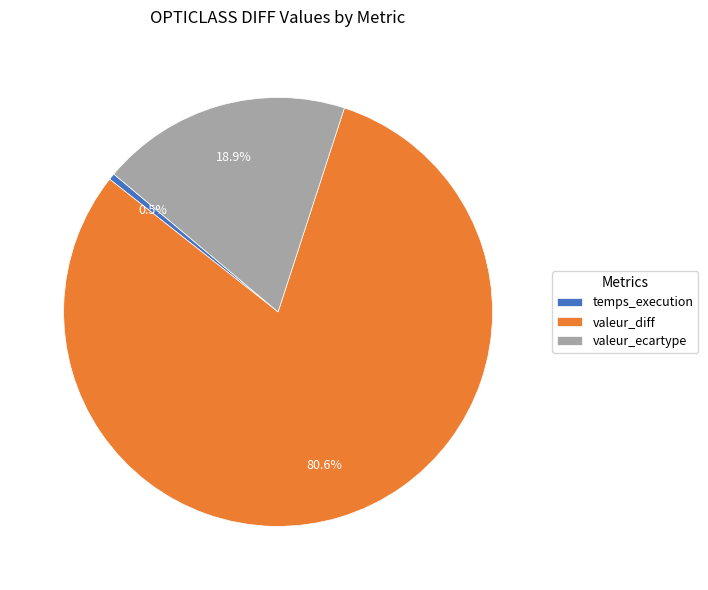

Which category has the smallest portion of the pie?

temps_execution